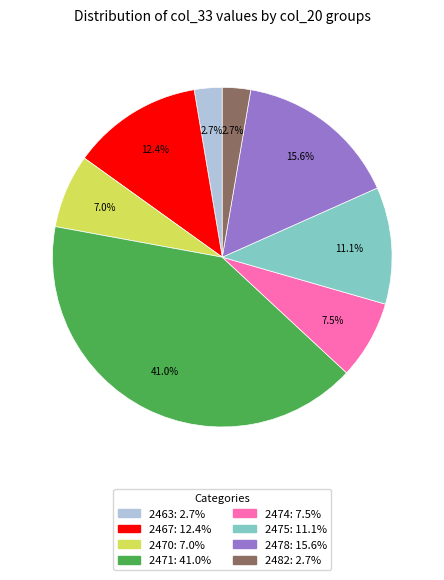

To the nearest percent, what is the average slice percentage?

12%